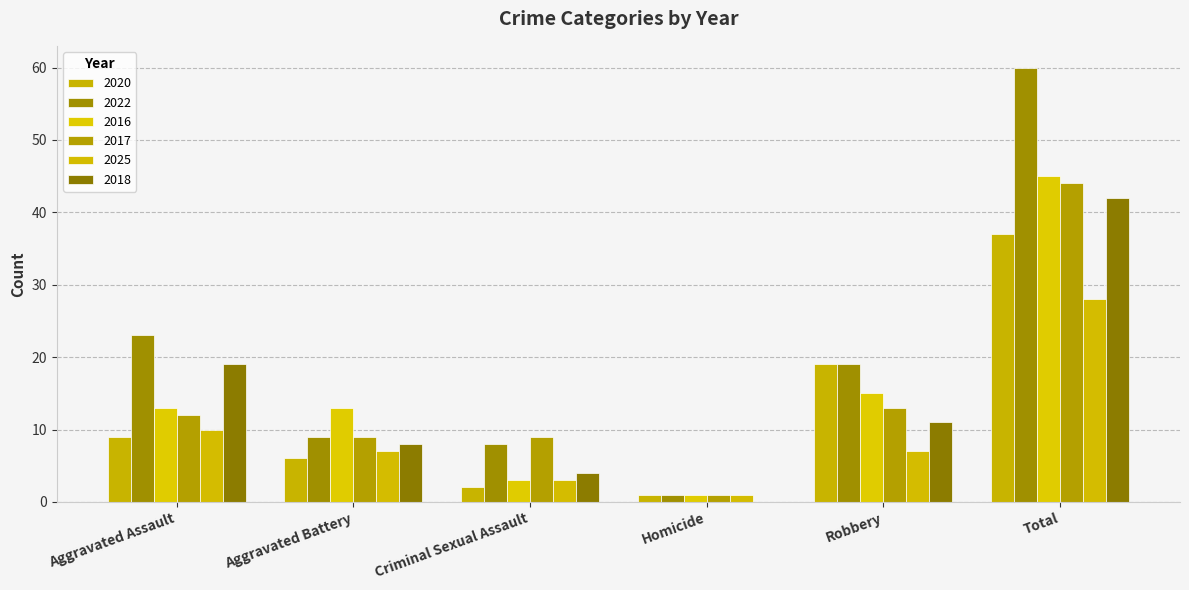

What is the label of the 1st bar from the right?

Total